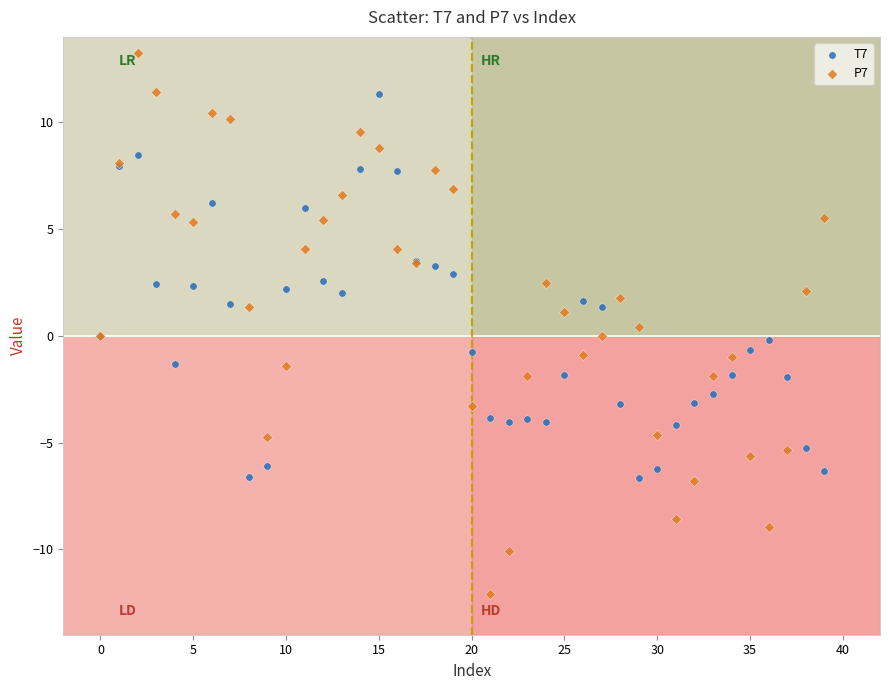

Which series reaches the minimum Y coordinate?

P7